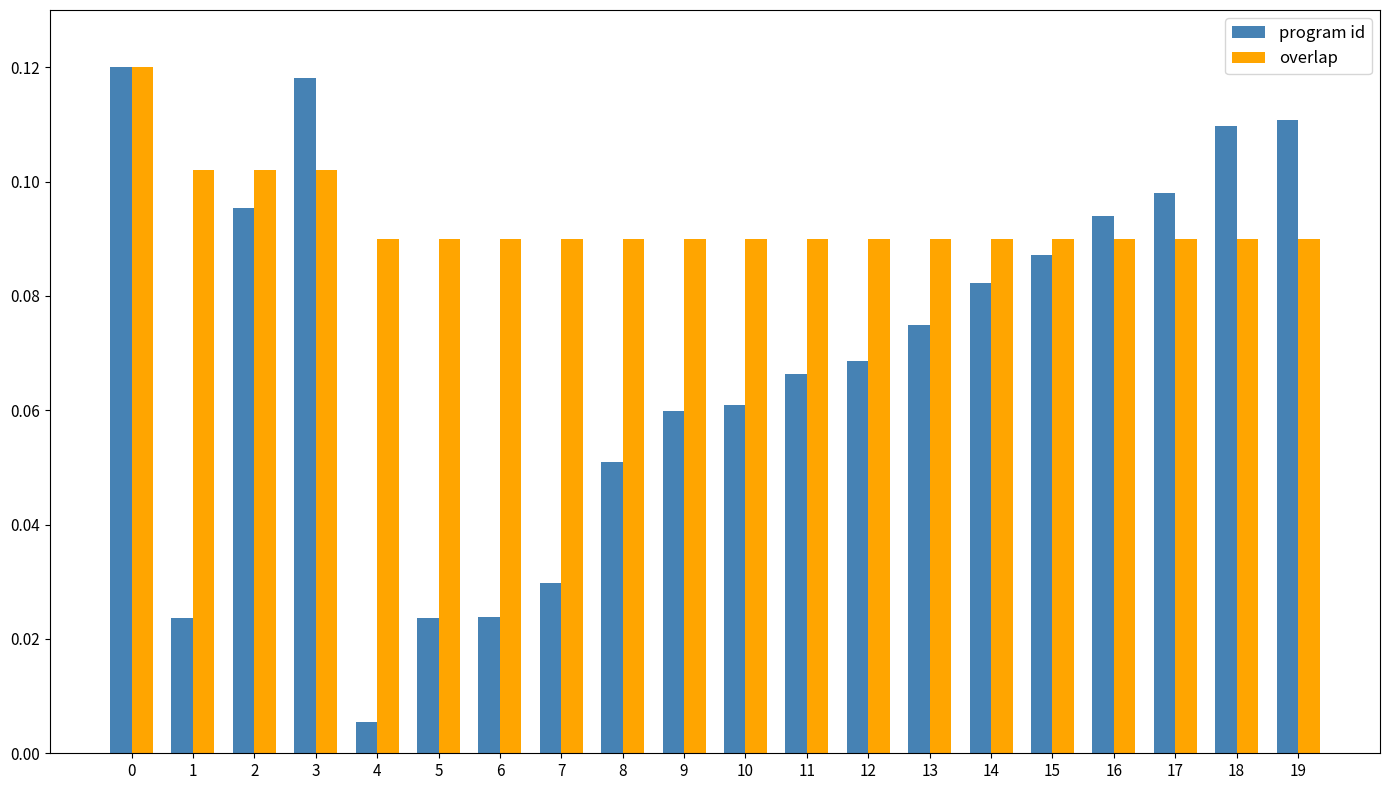

What are all the series names shown in the legend?

program id, overlap